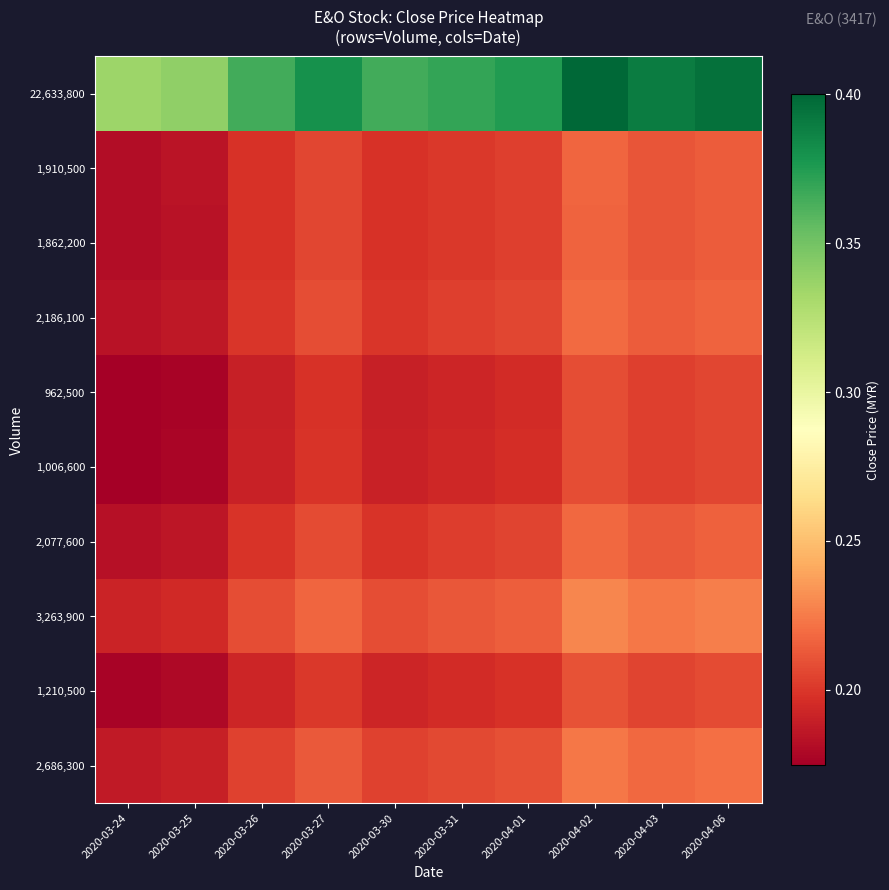

How many distinct data groups are displayed?

10